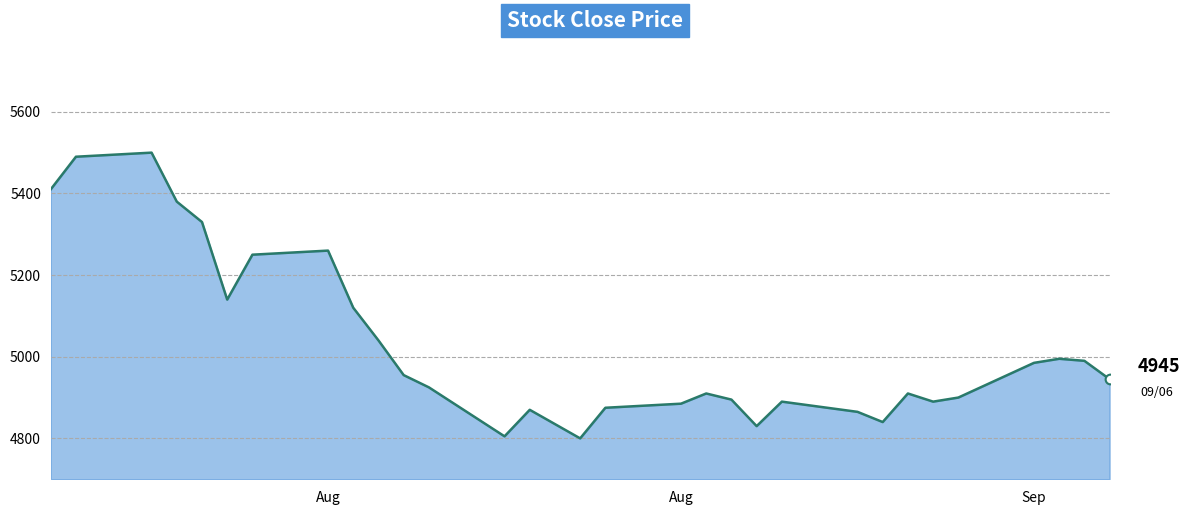

Does the chart have visible grid lines?

Yes